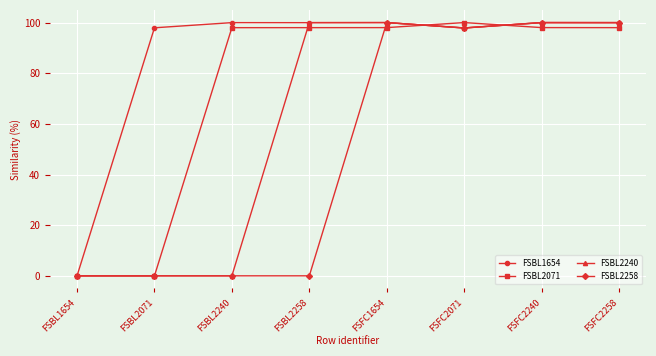

How many data points in FSBL2071 are above 97?

6